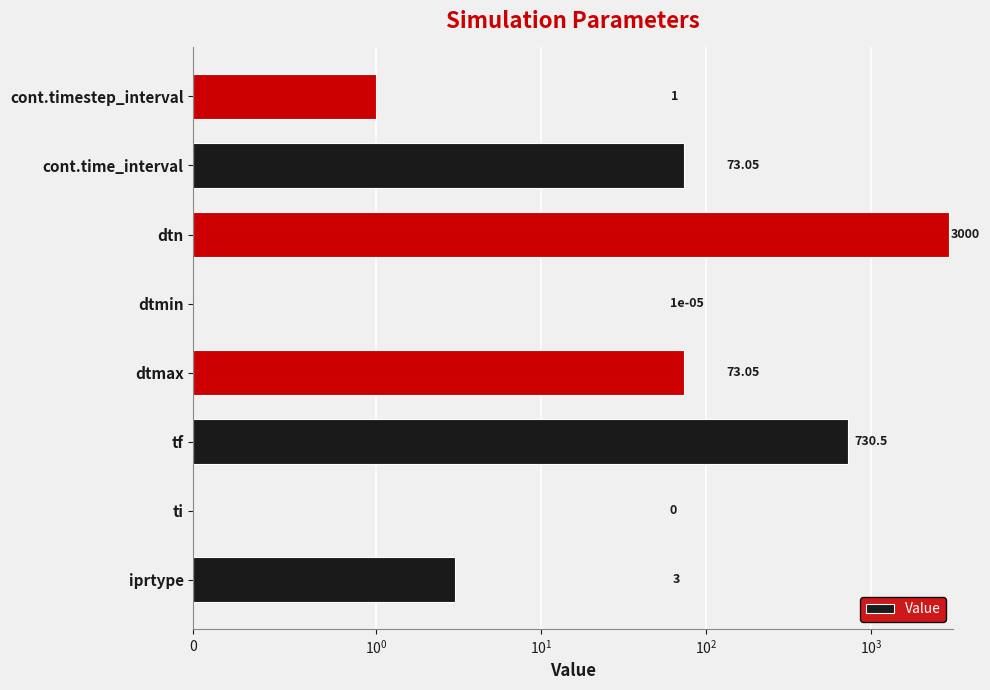

Does the chart contain any negative values?

No